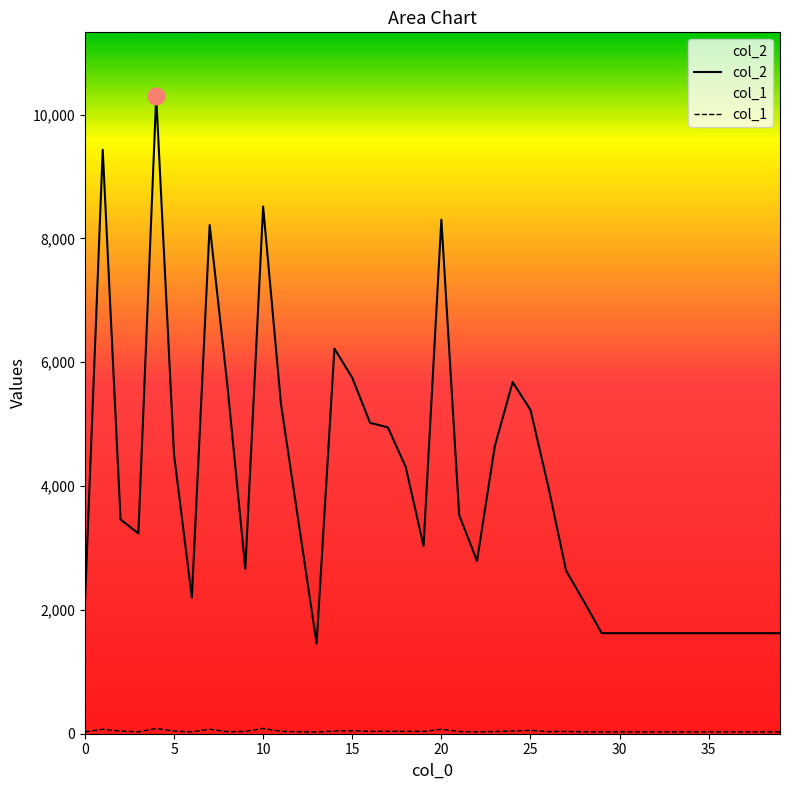

What is the spread (max minus min) of values at 39?

1595